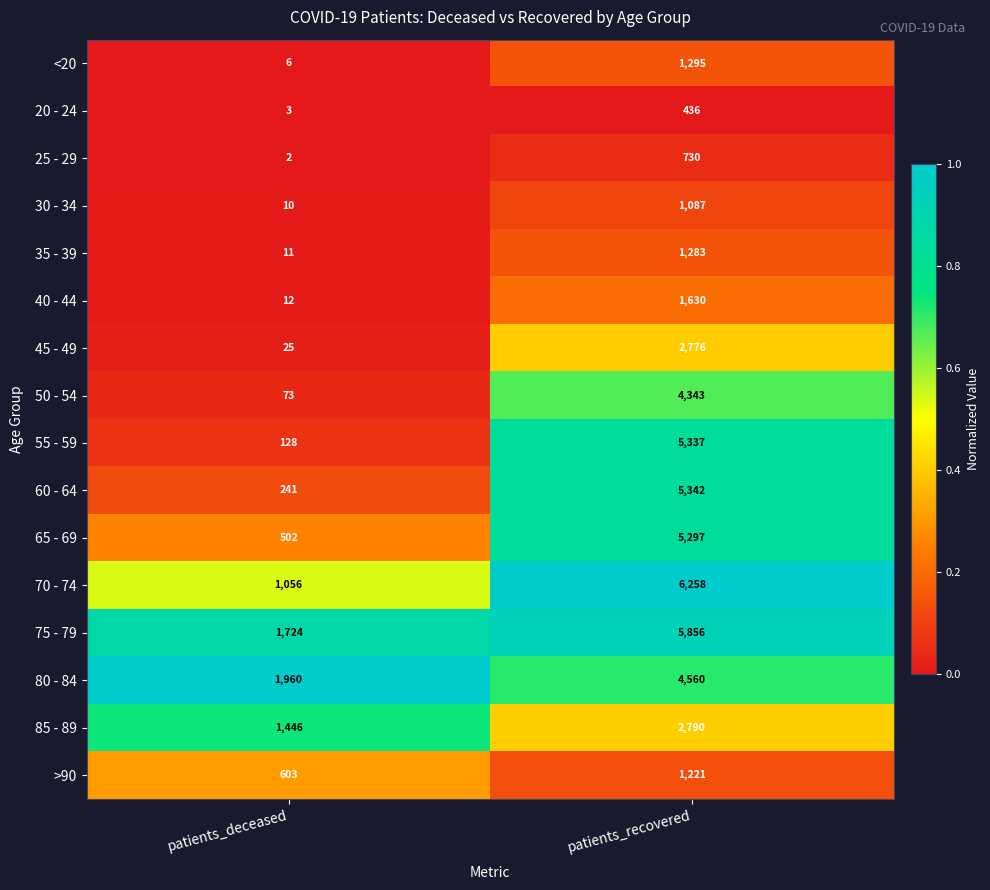

Count the number of categories in the chart.

2